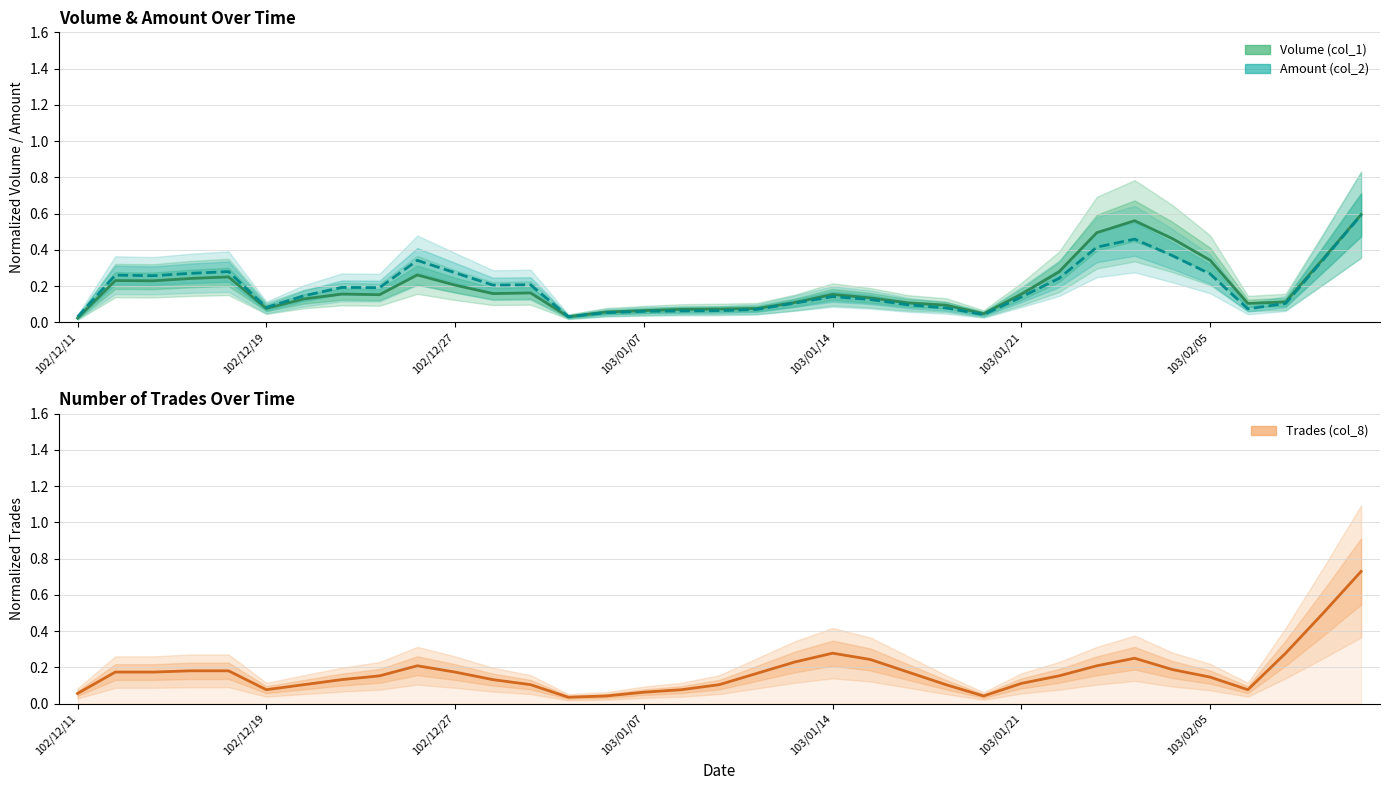

How many categories are shown in the chart?

35